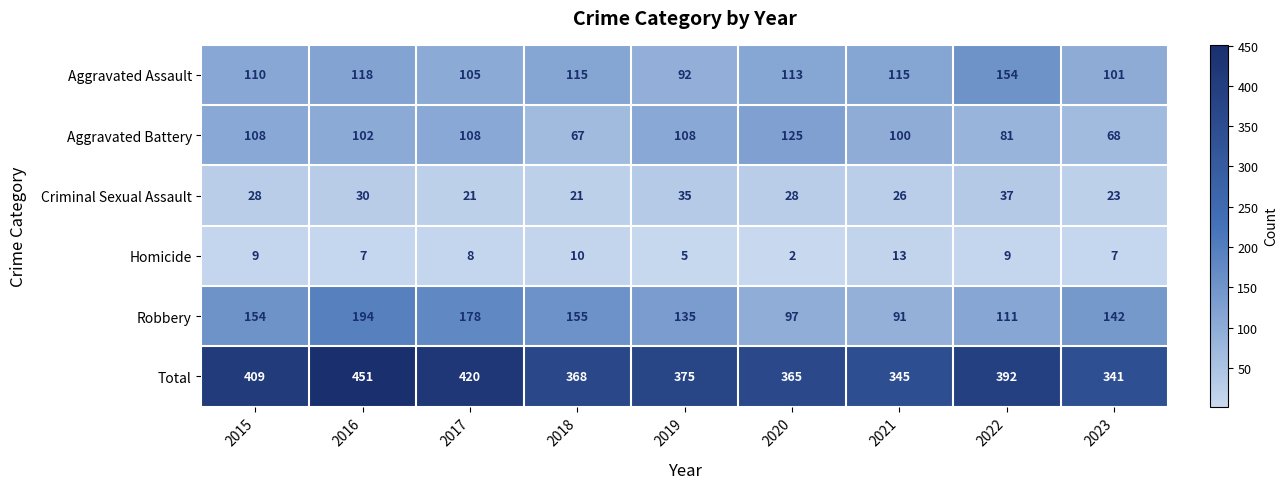

Which category has the lowest value in the Aggravated Battery series?

2018